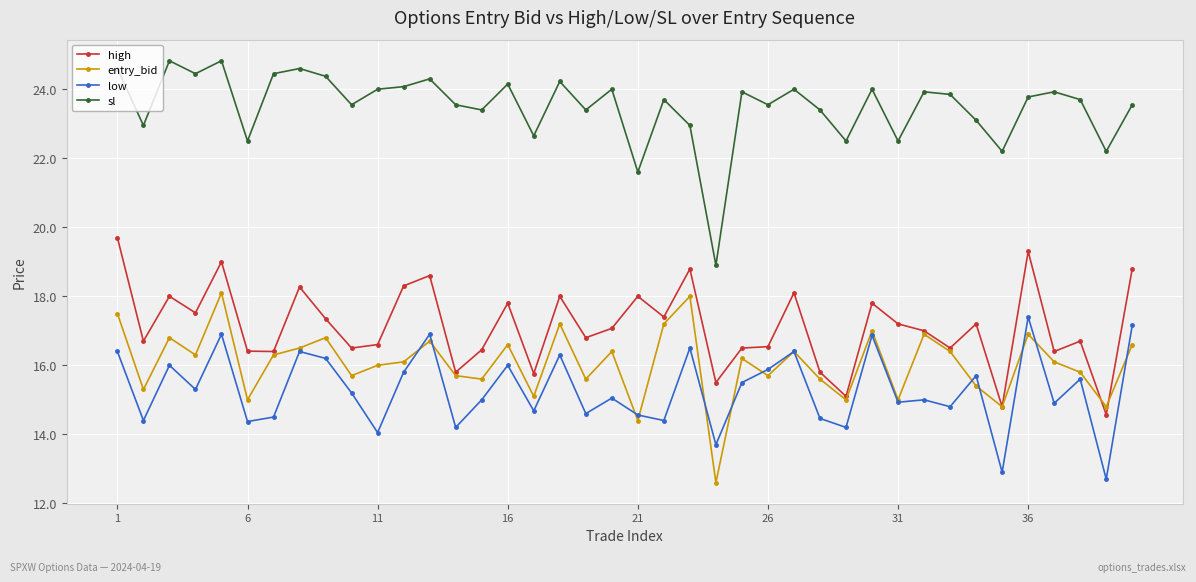

Which series has the largest total across all categories?

sl